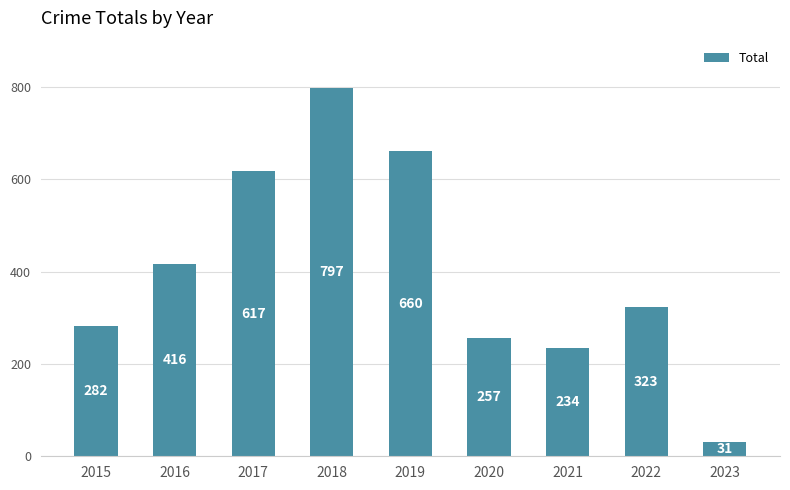

What is the change in value from 2020 to 2023?

-226